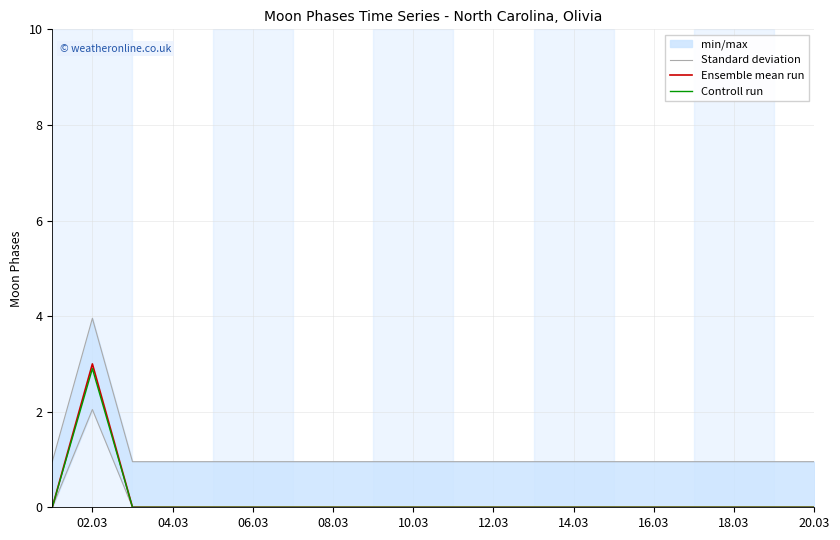

Is this an area chart (filled region under the line)?

No